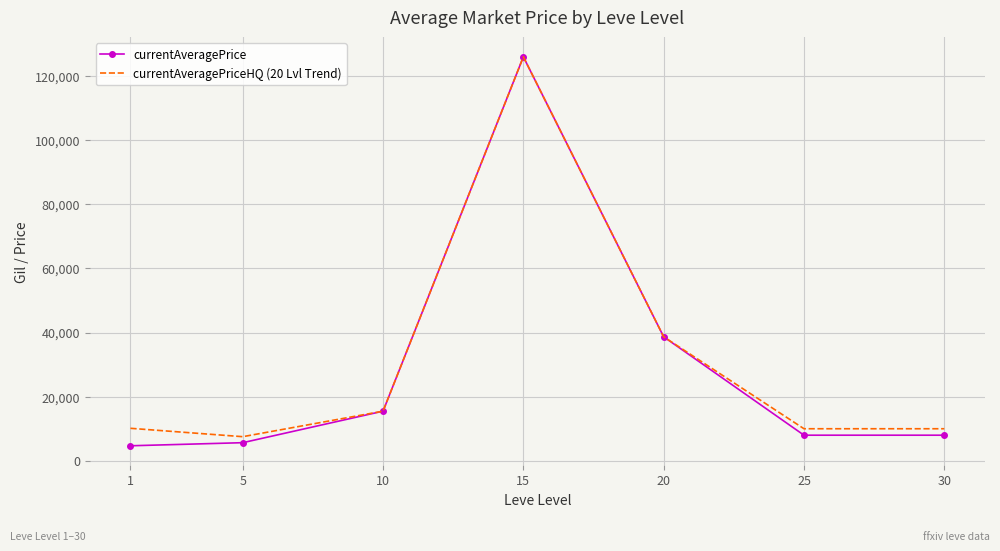

What is the highest value of the currentAveragePriceHQ (20 Lvl Trend) series?

125999.0